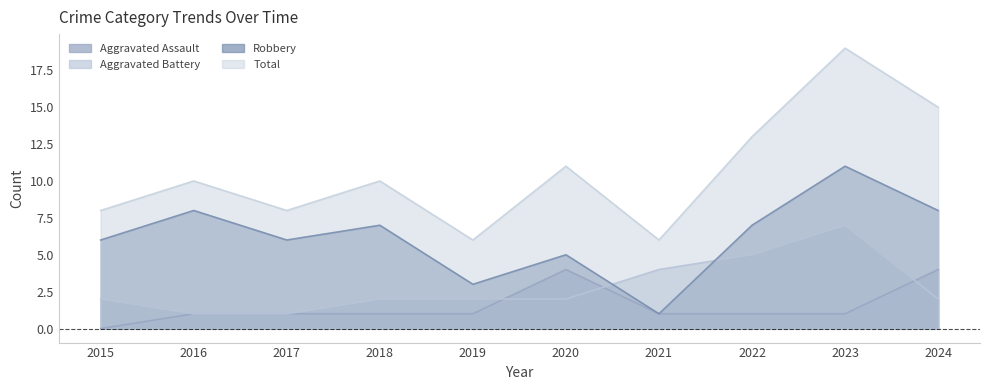

Between 2016 and 2023, which series saw the biggest shift?

Total